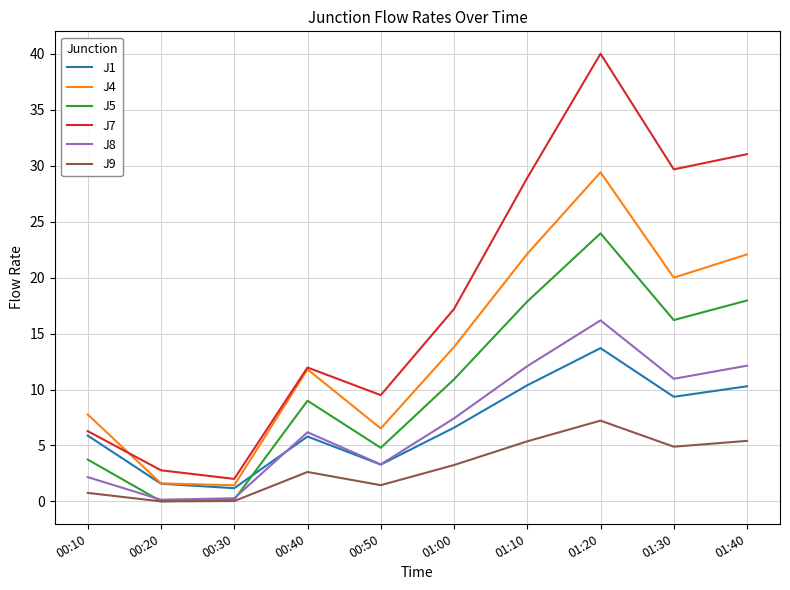

Rank the series by their maximum value, from highest to lowest.

J7, J4, J5, J8, J1, J9